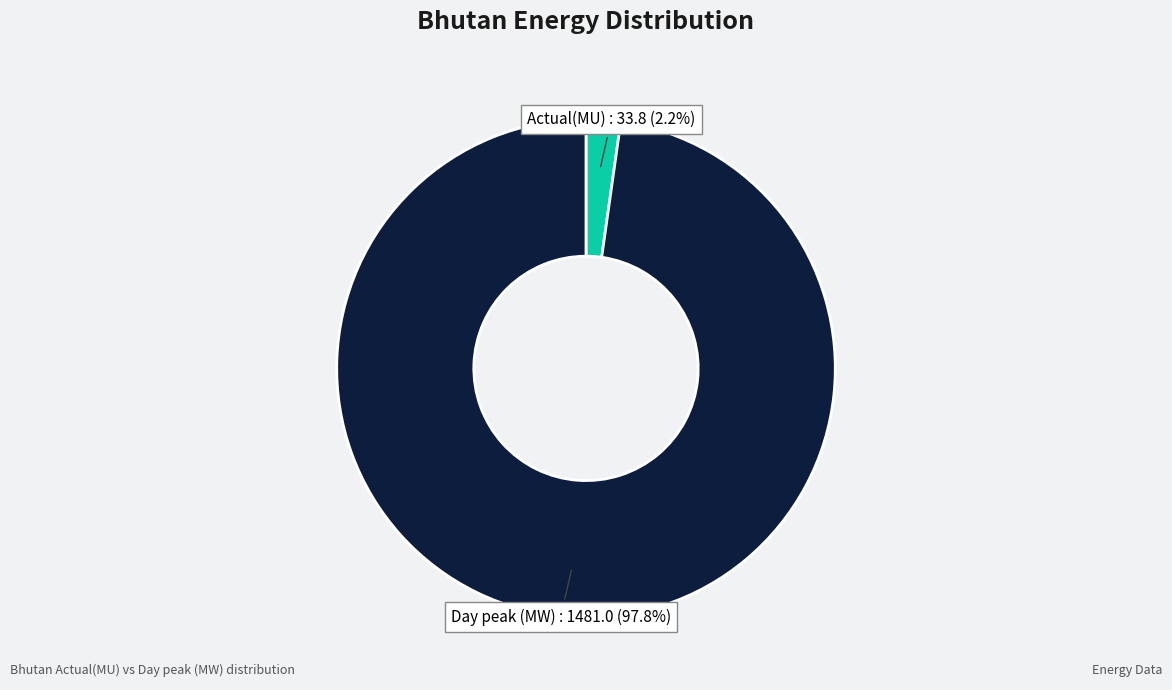

What is the smallest slice in the pie chart?

Actual(MU)